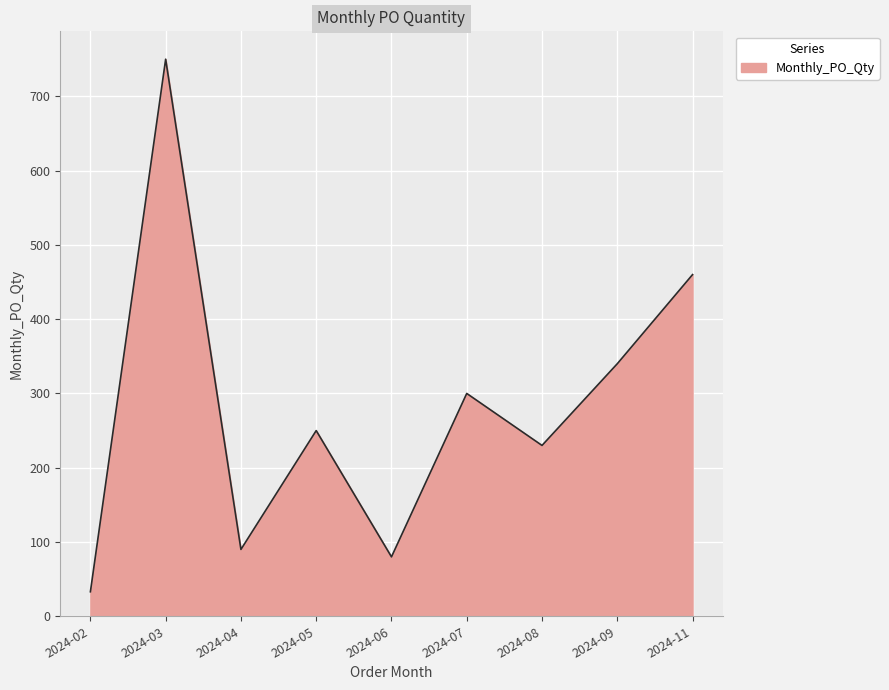

Reading left to right, list all the values displayed in this chart.

33	750	90	250	80	300	230	340	460